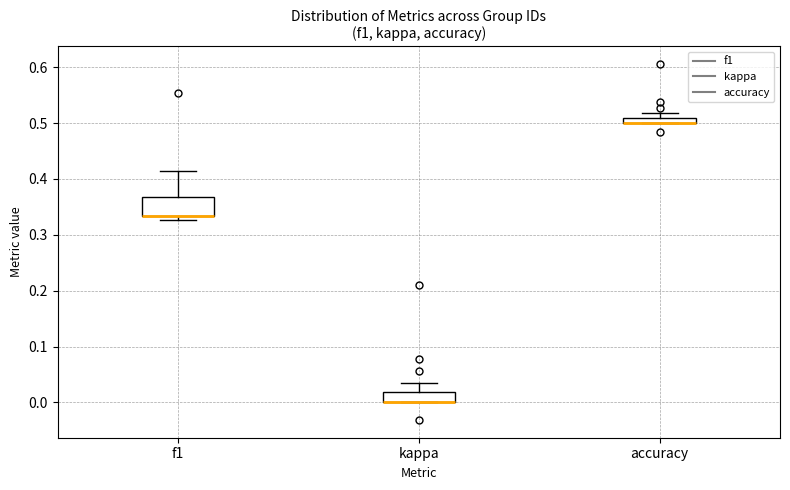

Where is the lower edge of the box for accuracy on the y-axis? The values are not printed on the chart, so give them approximately, as read against the axis.

0.50